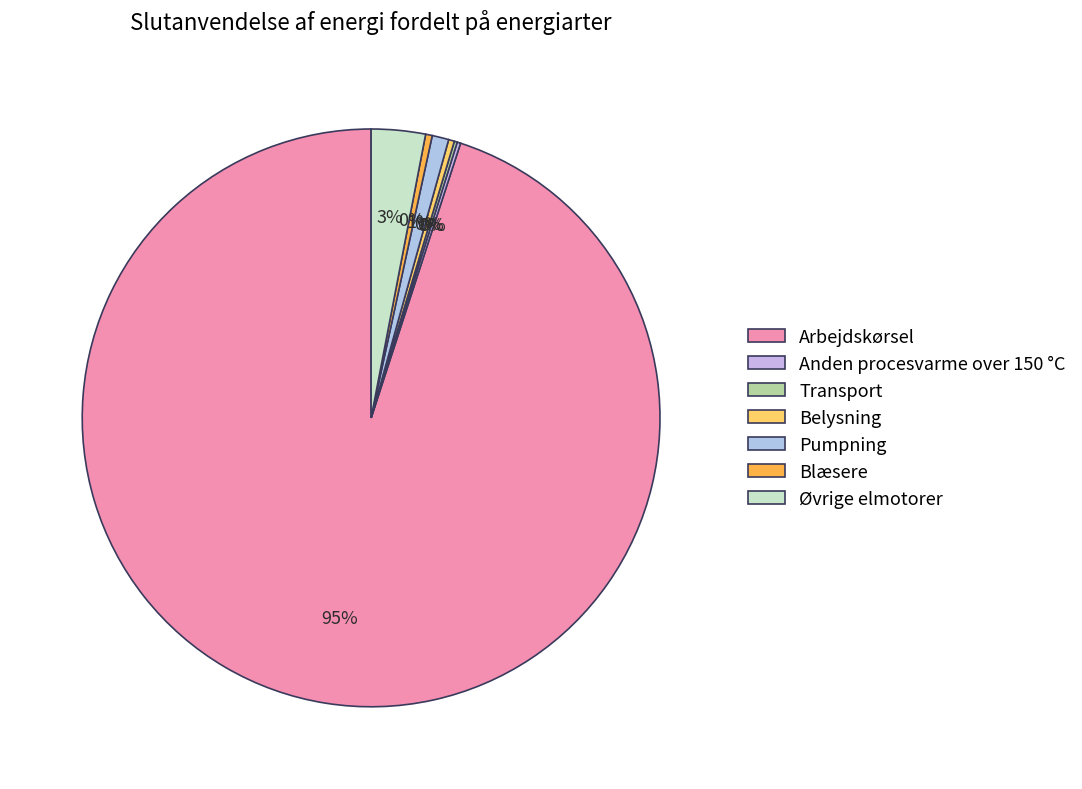

What is the ratio of the value at Pumpning to the value at Blæsere?

2.5